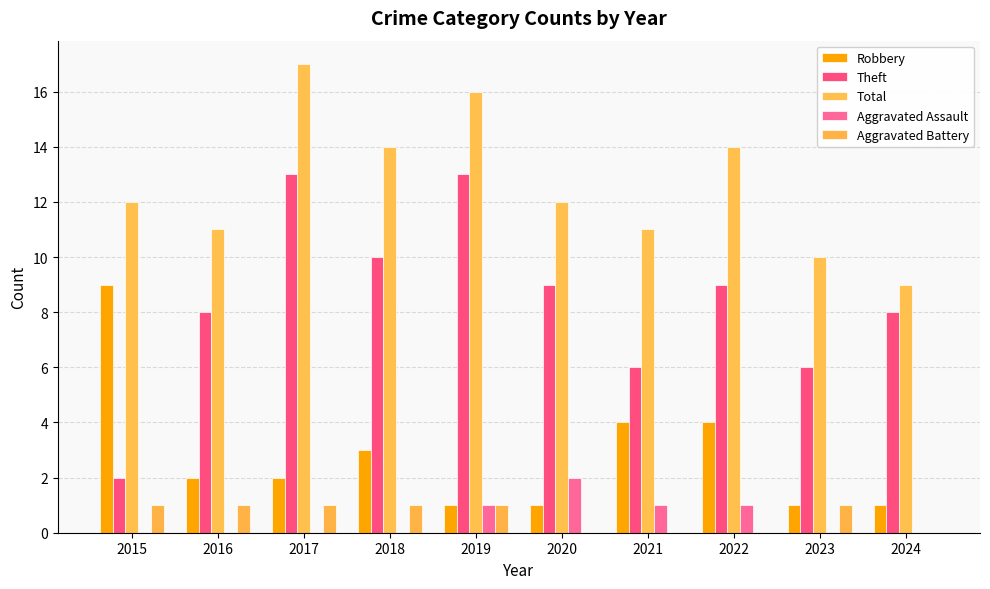

Count the number of data series in this chart.

5